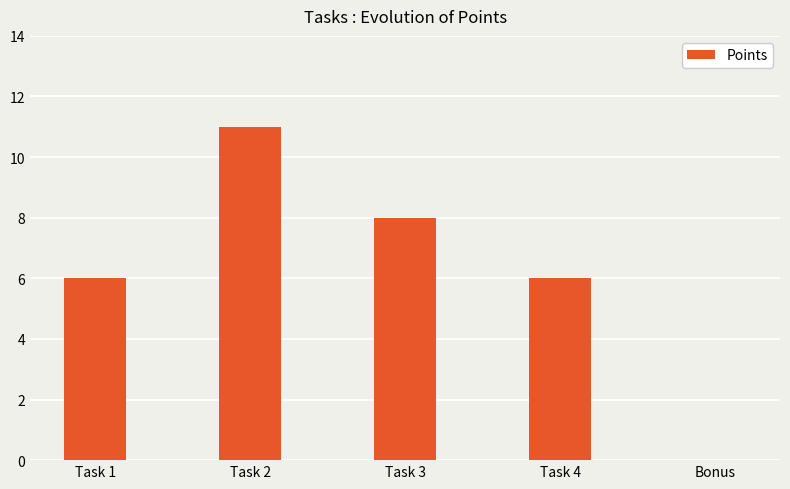

Reading left to right, extract all data points from this chart.

6	11	8	6	0